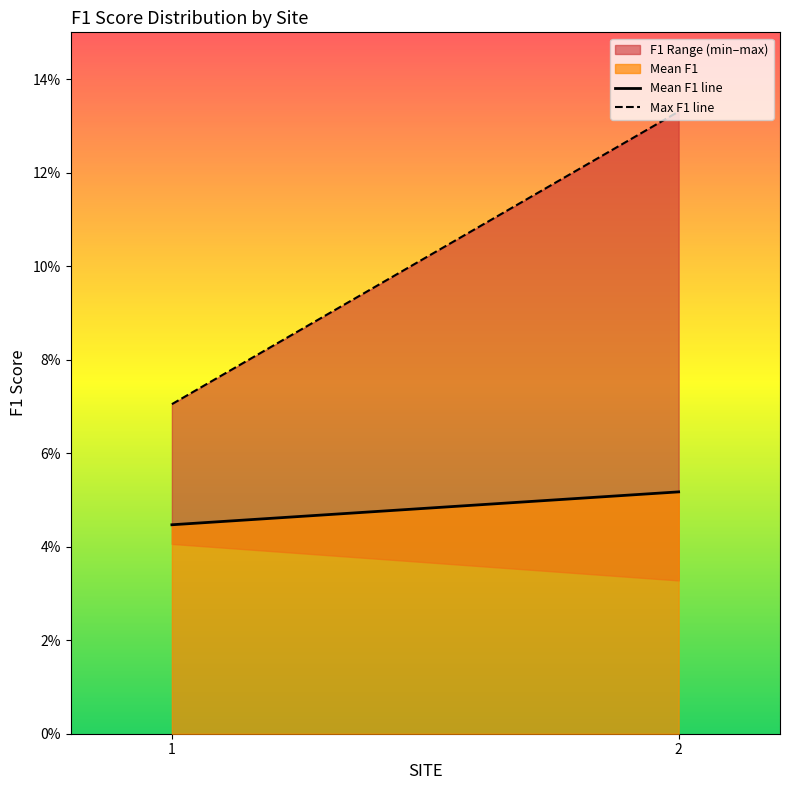

True or false: Mean F1 line has a value of 0.1 at 2.

True